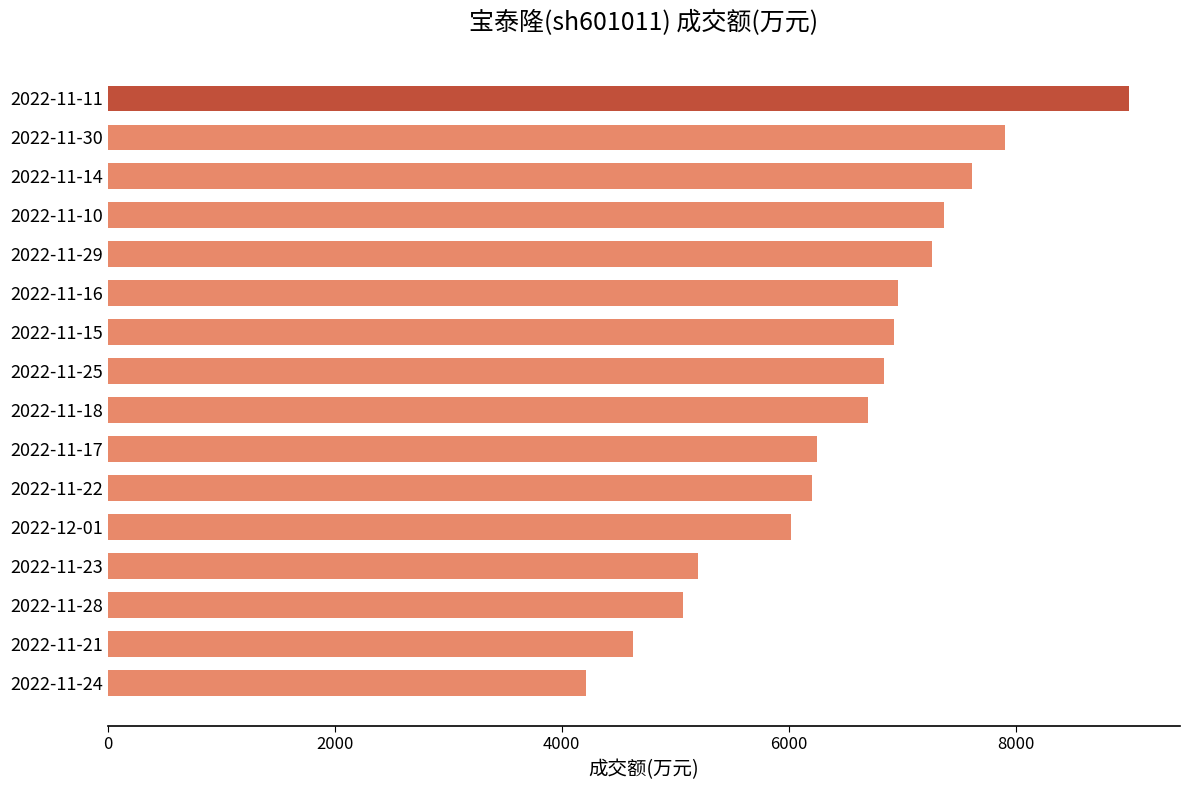

What is the greatest value displayed?

8998